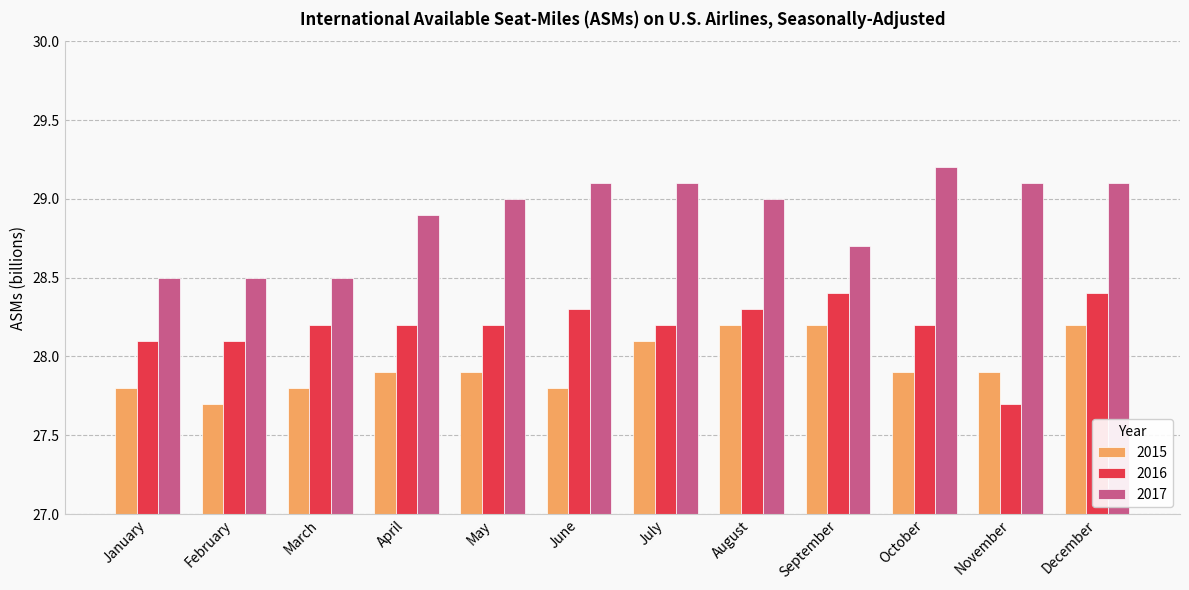

Is it true that 2015 equals 18.1 at August?

False